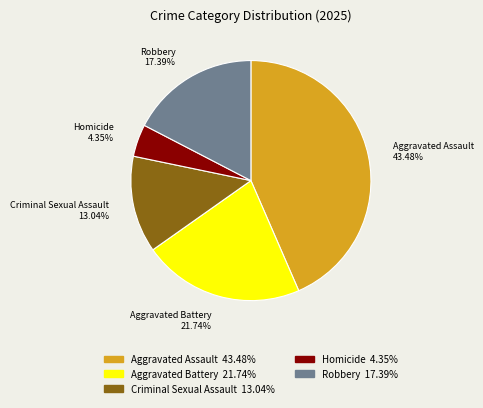

Does any single category account for the majority?

No